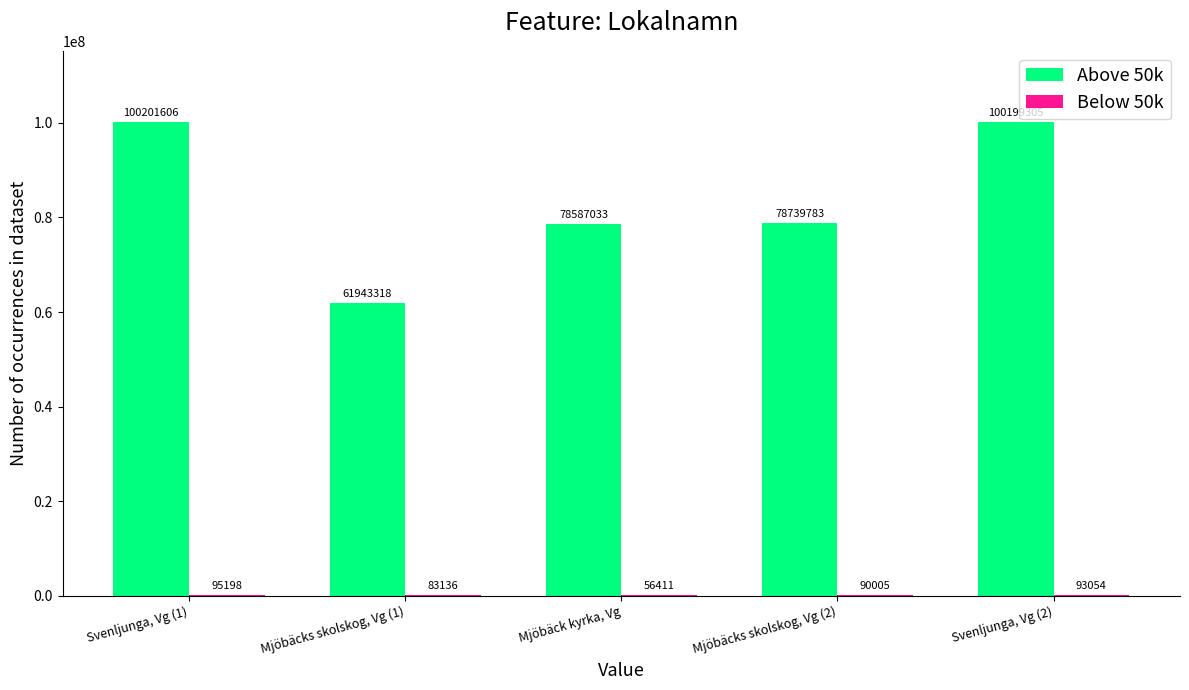

At which label does Above 50k reach its peak?

Svenljunga, Vg (1)